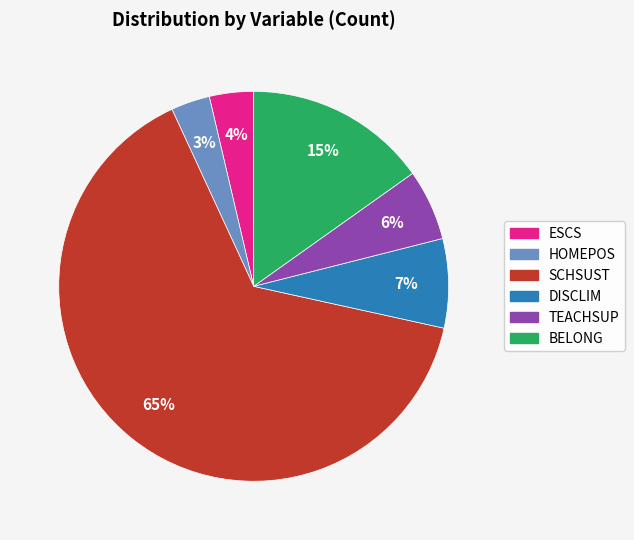

What percentage is the TEACHSUP slice, to the nearest percent?

6%